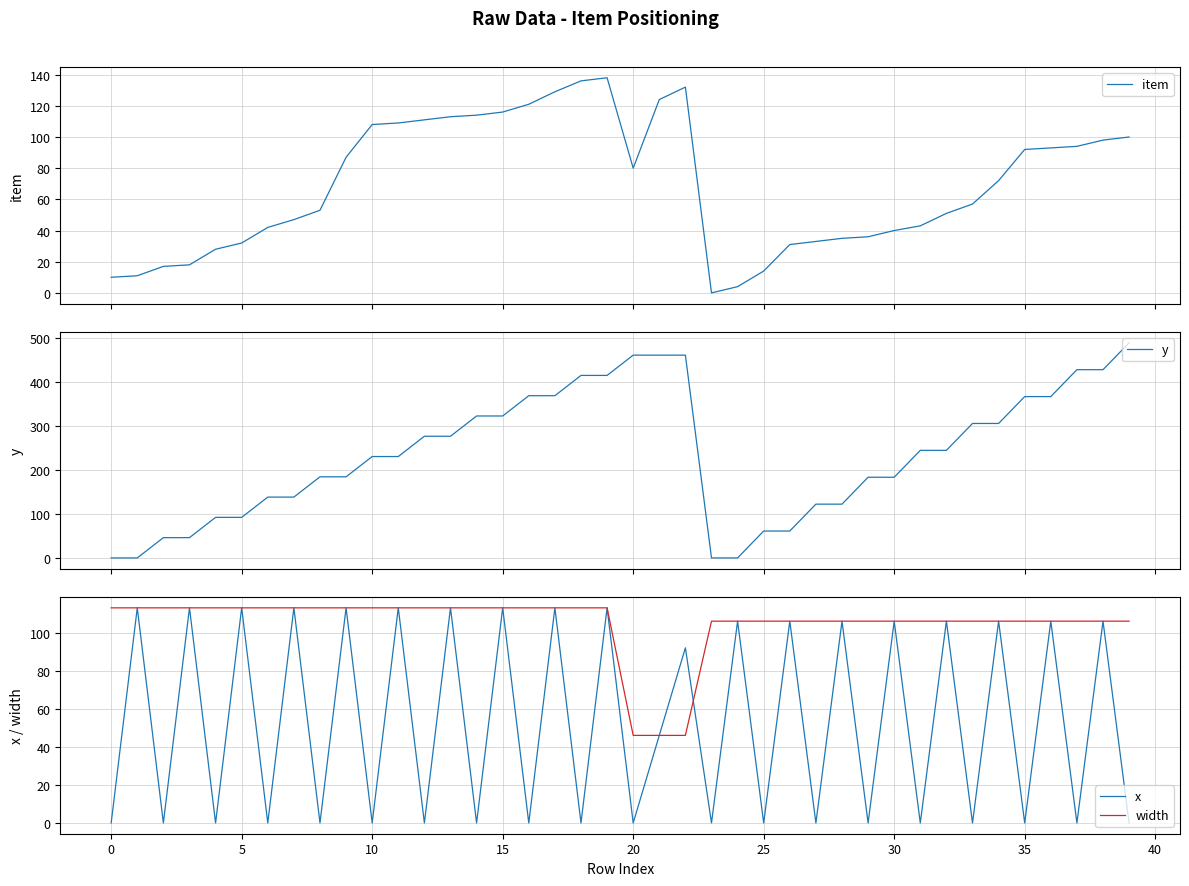

Between 15 and 11, which is larger?

15